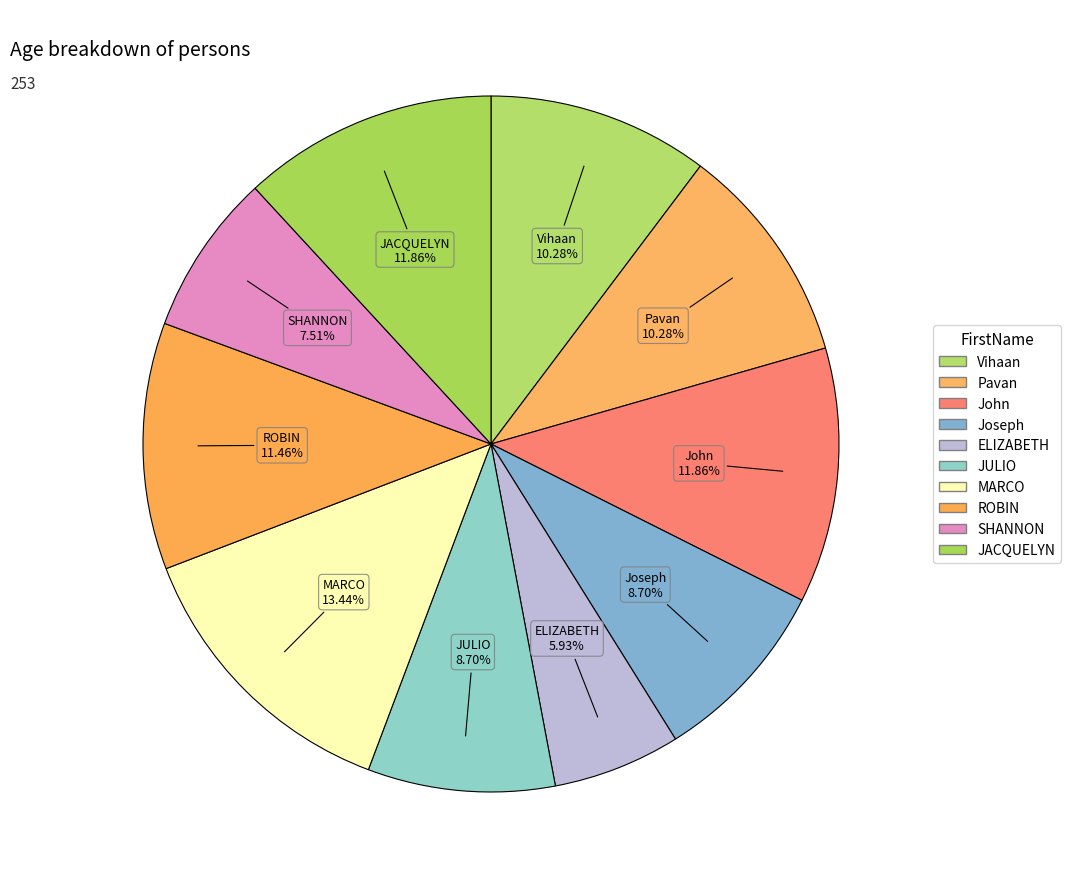

What is the total percentage of ROBIN and JACQUELYN?

23.3%